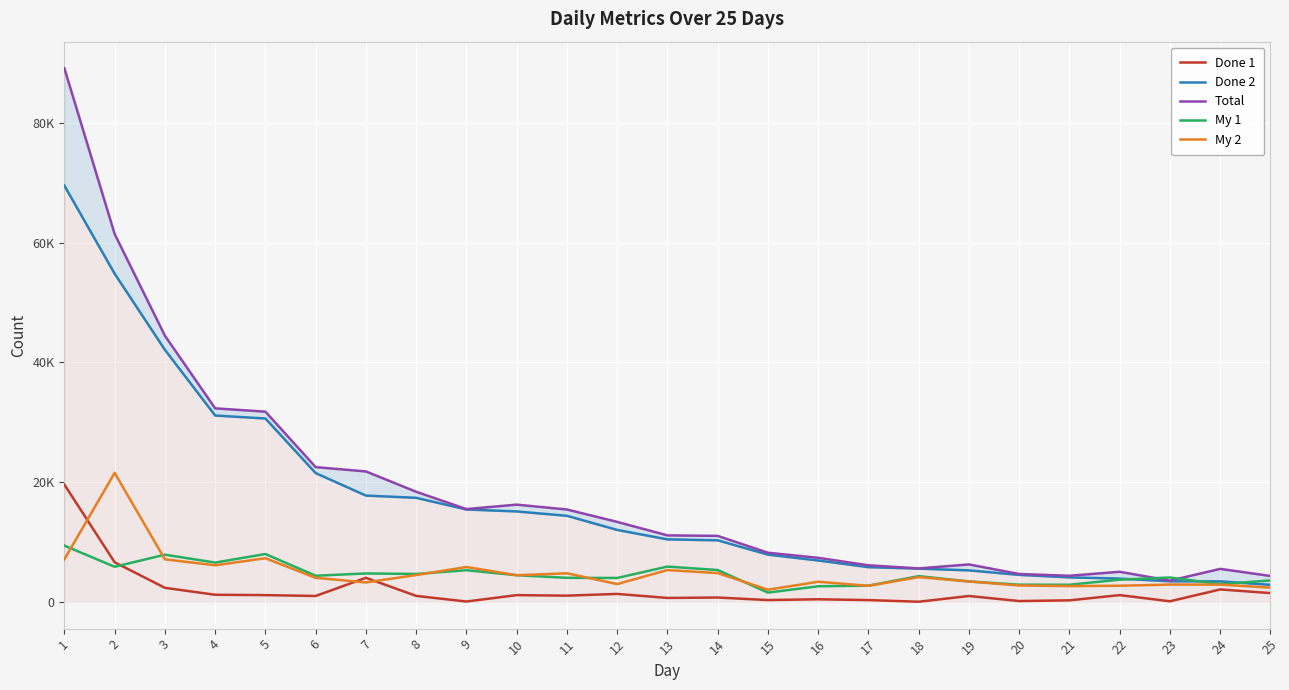

The value of My 1 at 4 is 3688. True or false?

False